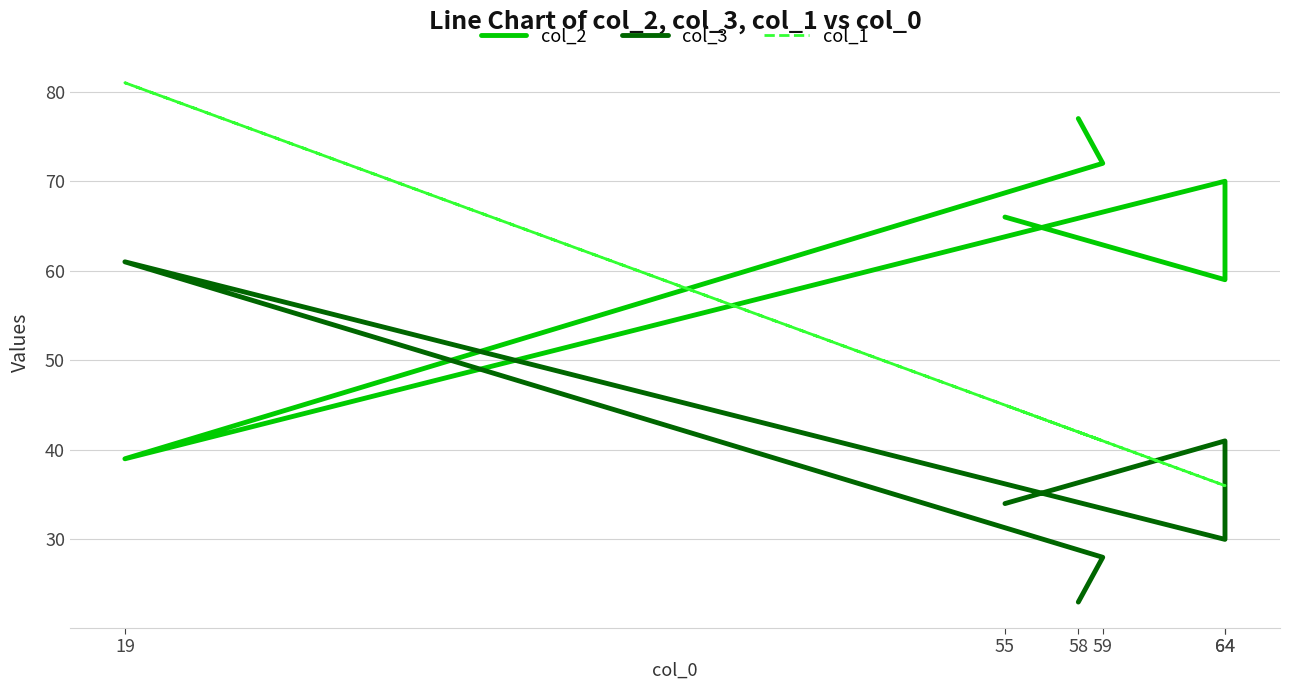

What is the maximum value for col_1?

81